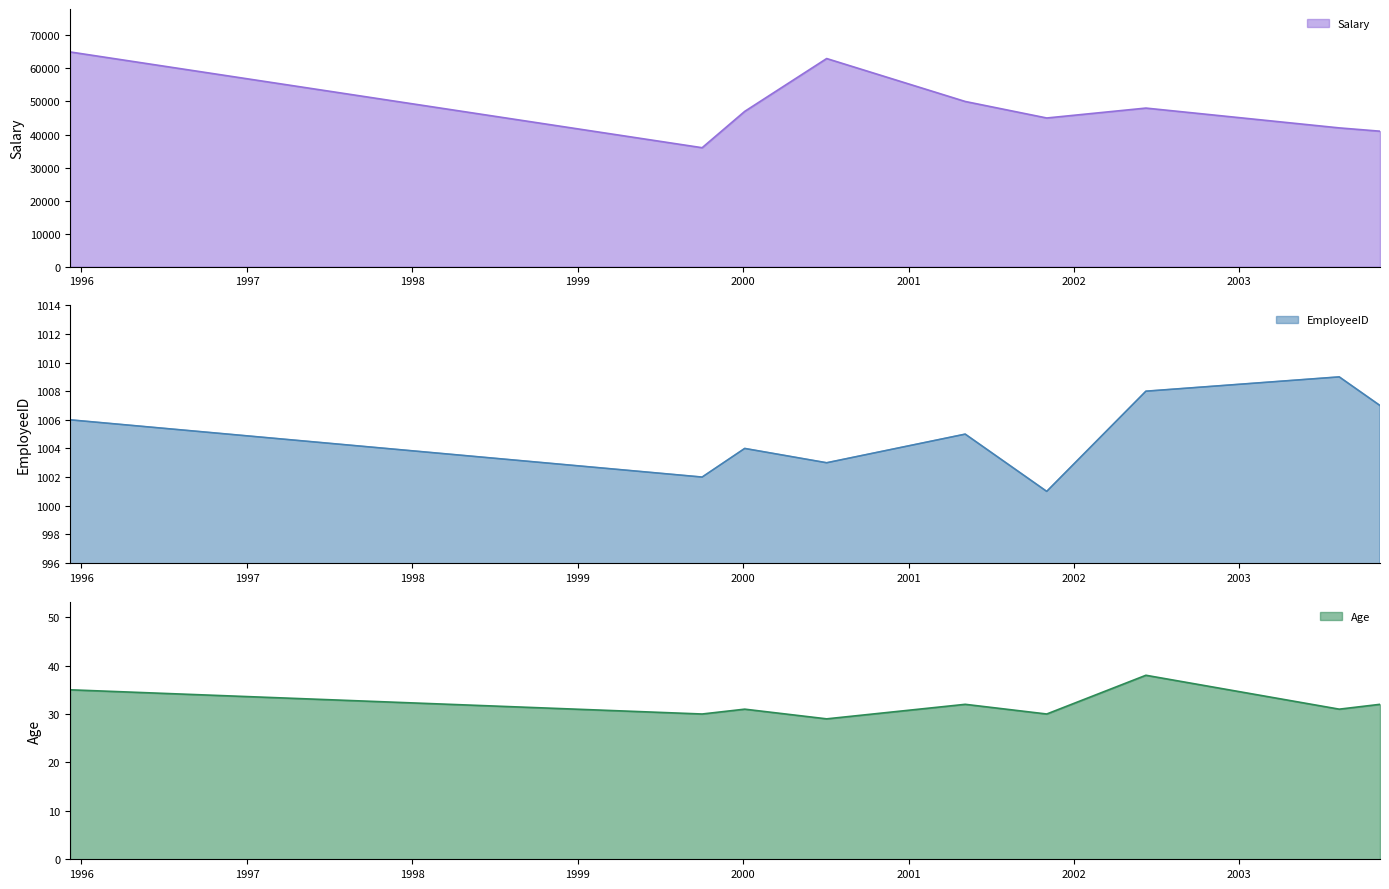

What is the label of the 8th point from the right?

1999-10-03